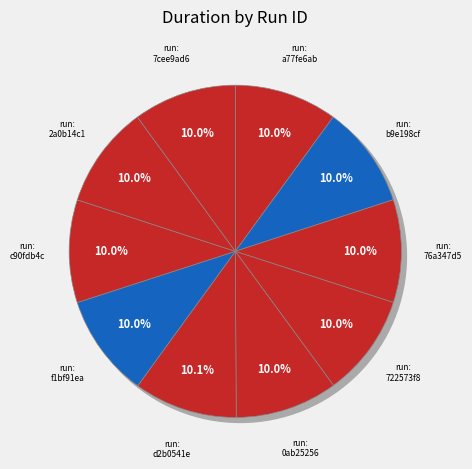

To the nearest percent, what is the combined percentage of 722573f8 and 2a0b14c1?

20%